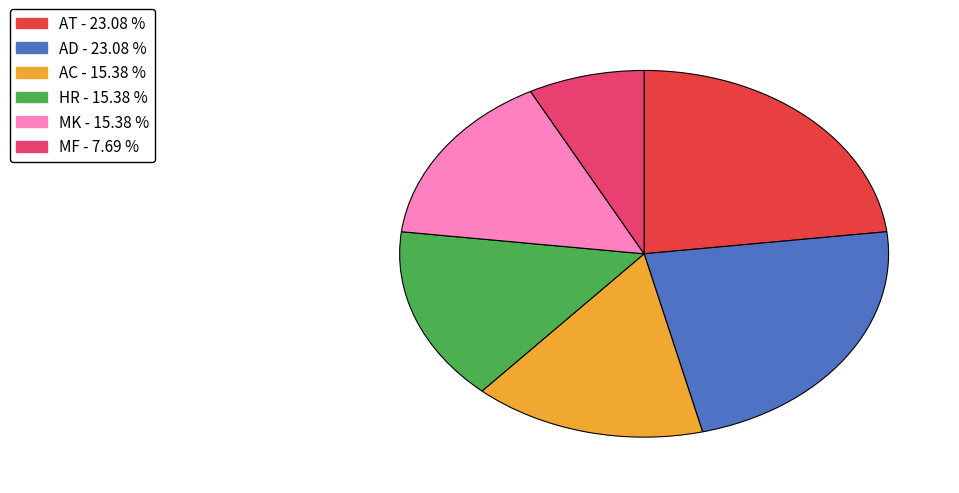

What is the smallest slice in the pie chart?

MF